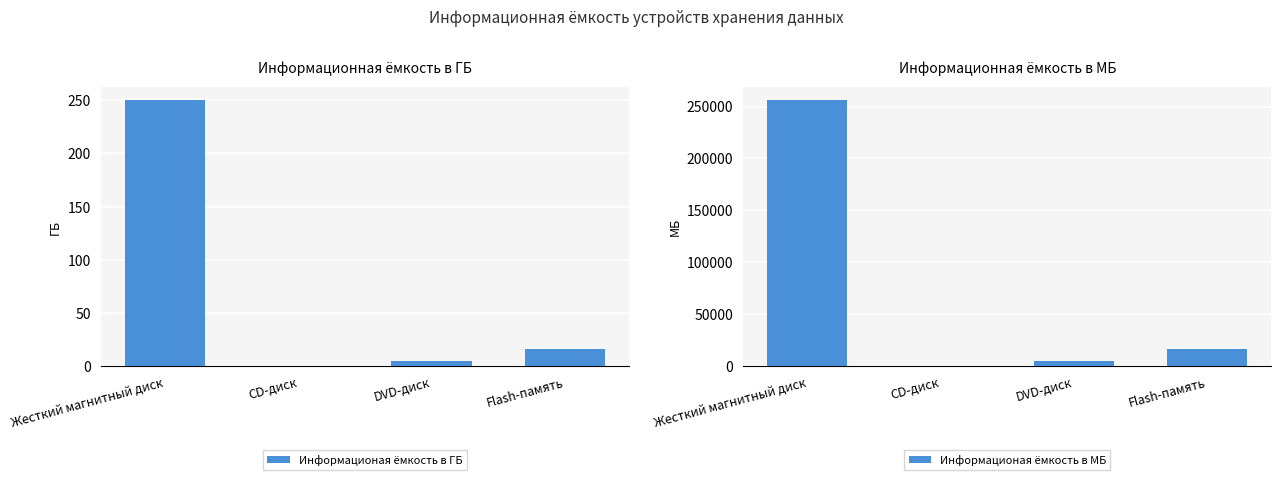

The value of Информационая ёмкость в ГБ at Flash-память is 5.3. True or false?

False